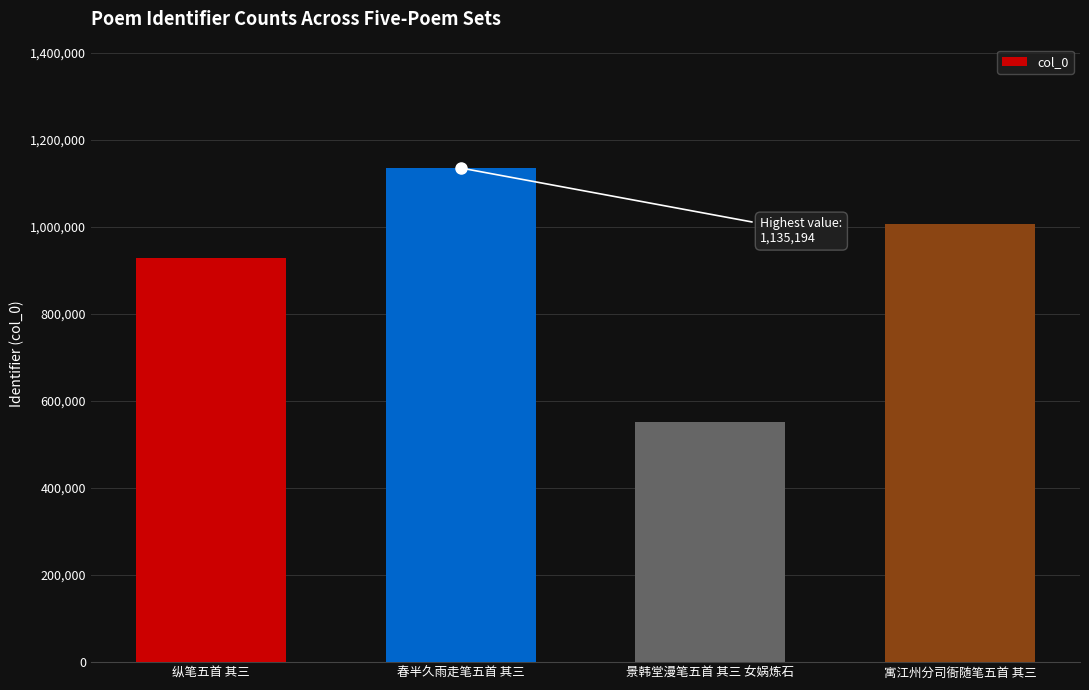

What is the change in value from 纵笔五首 其三 to 景韩堂漫笔五首 其三 女娲炼石?

-376699